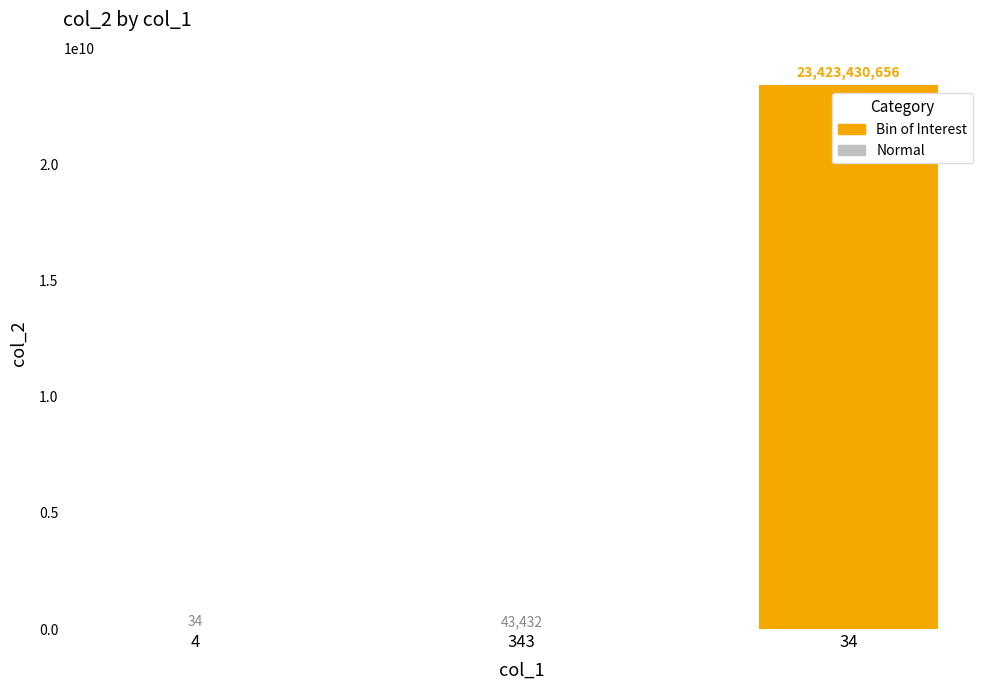

Does the chart contain stacked bars?

No